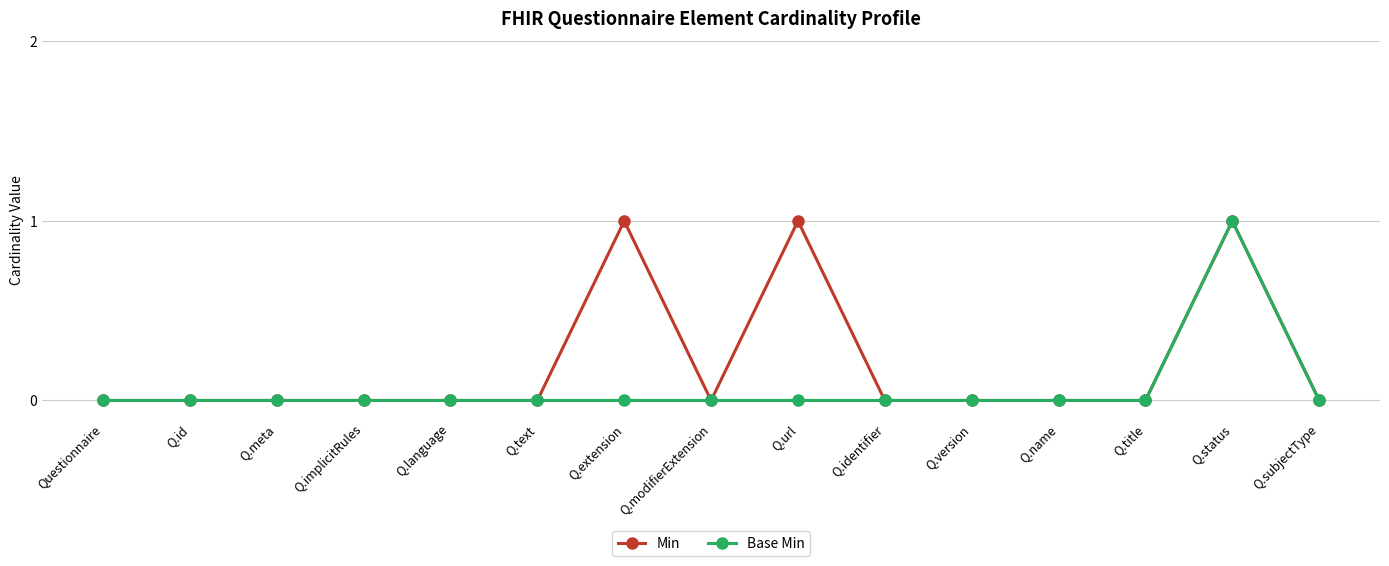

What position from the right is Questionnaire?

15